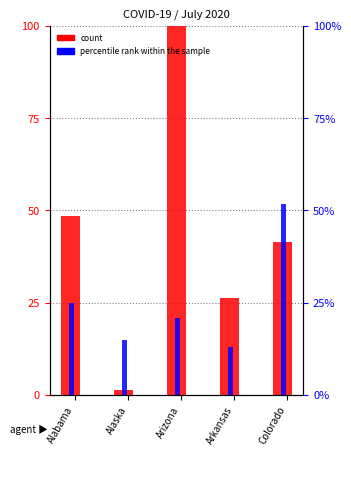

At which label does percentile rank within the sample first exceed 20?

Alabama